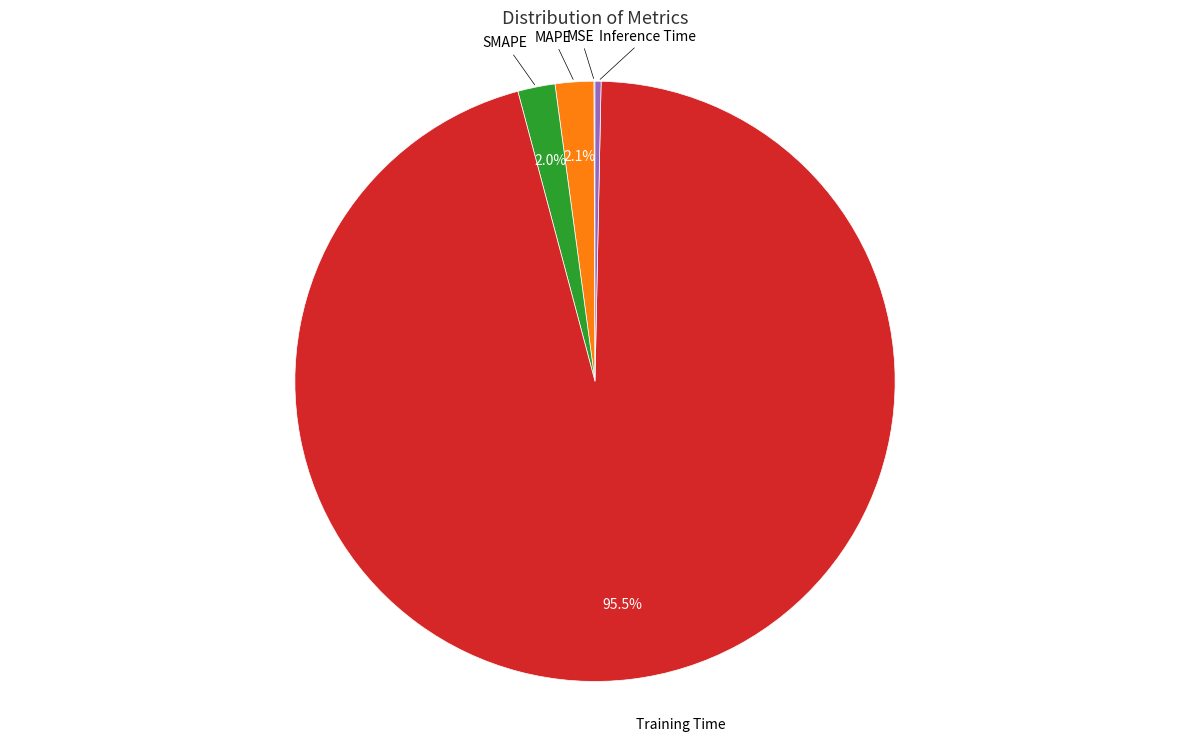

Is there any slice that represents more than half of the pie?

Yes